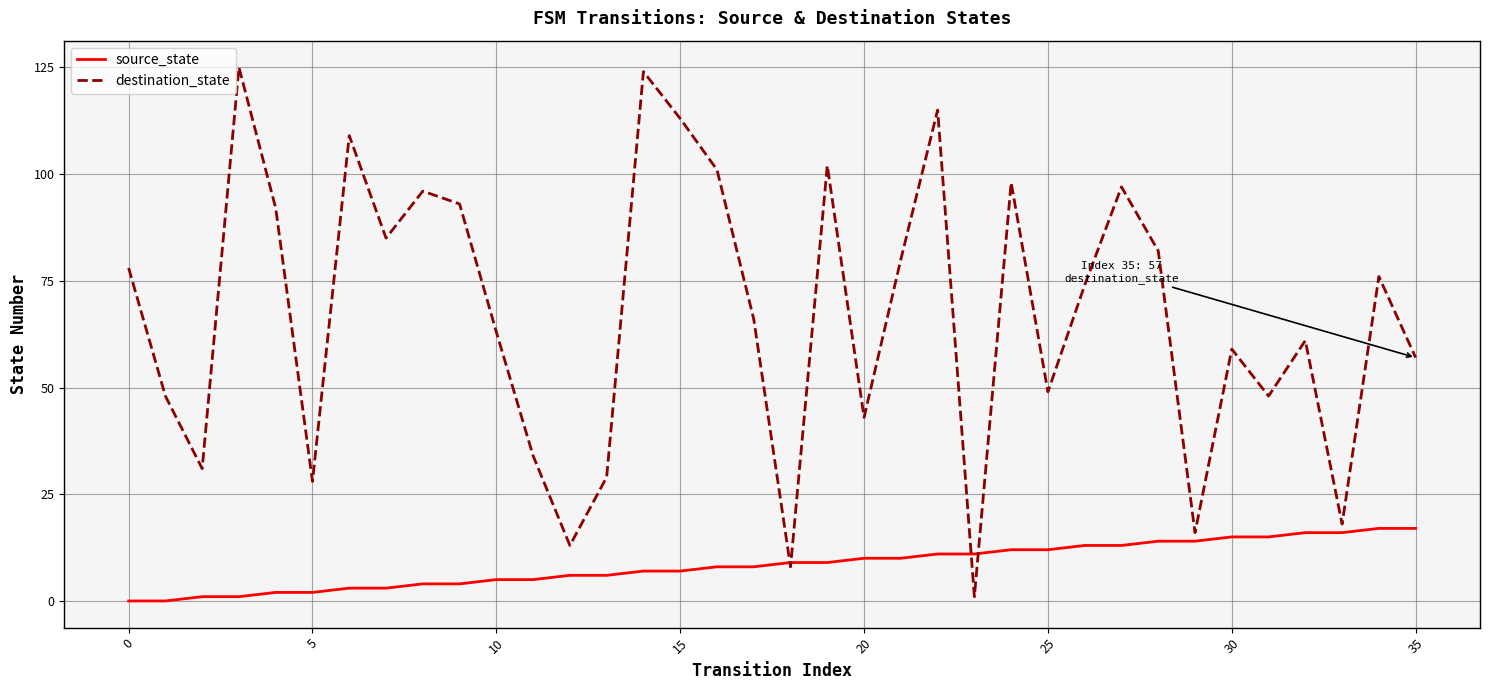

What is the greatest value displayed?

125